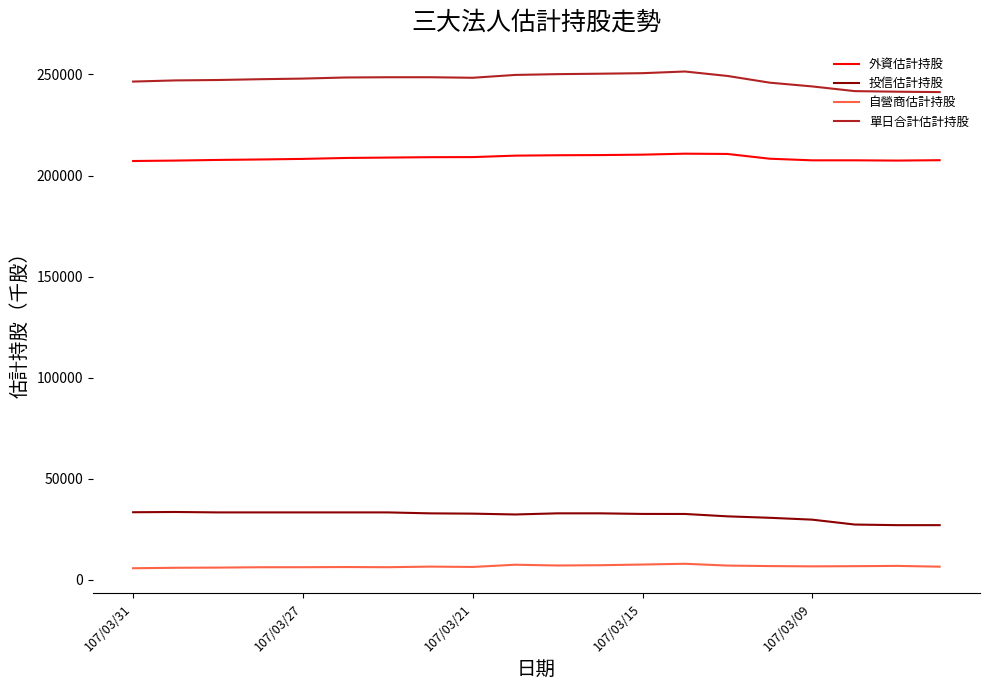

What is the difference between the maximum and minimum values in the 單日合計估計持股 series?

10183